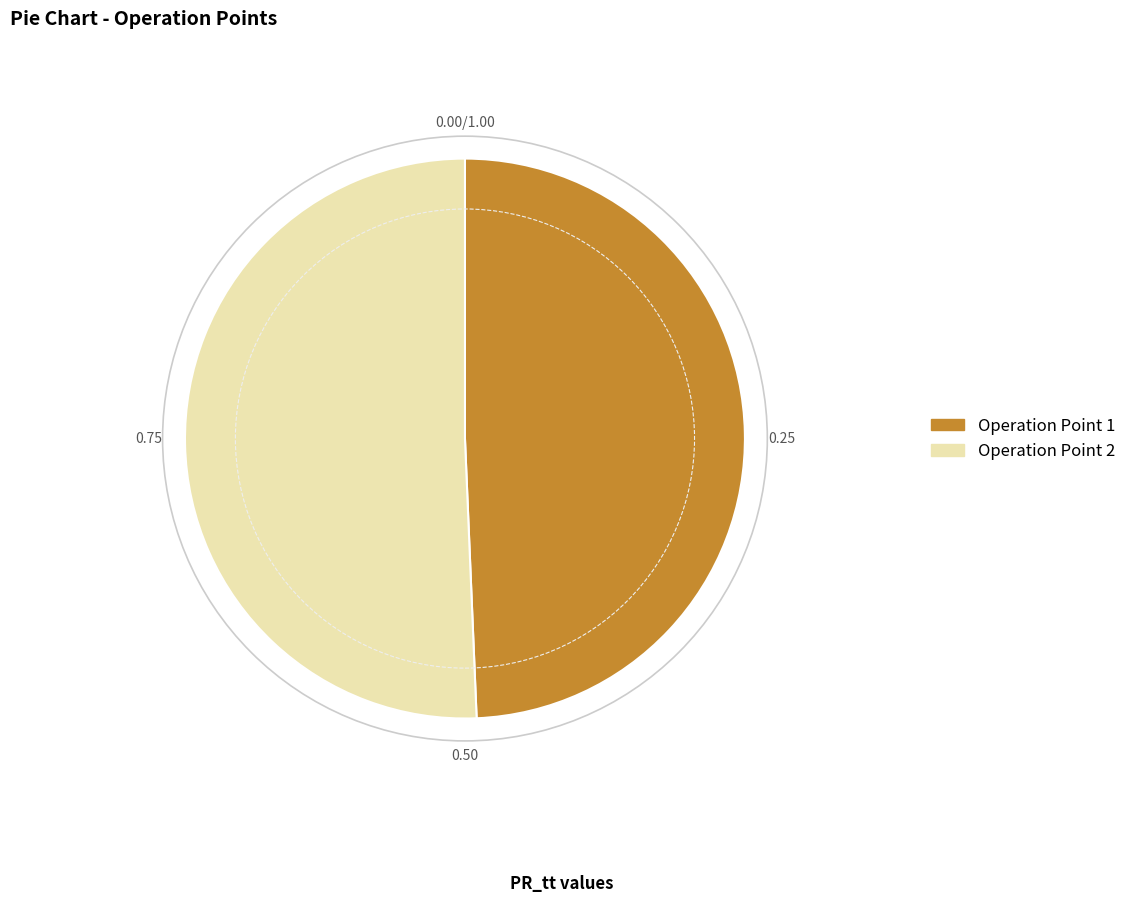

Is there any slice that represents more than half of the pie?

Yes